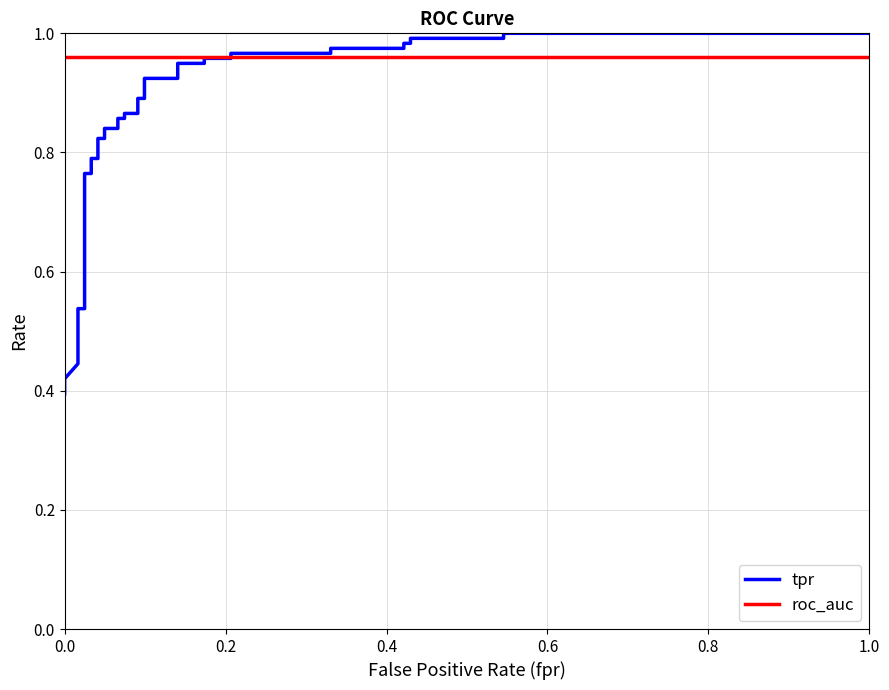

What is the value of the roc_auc point at the 14th from the left?

1.0